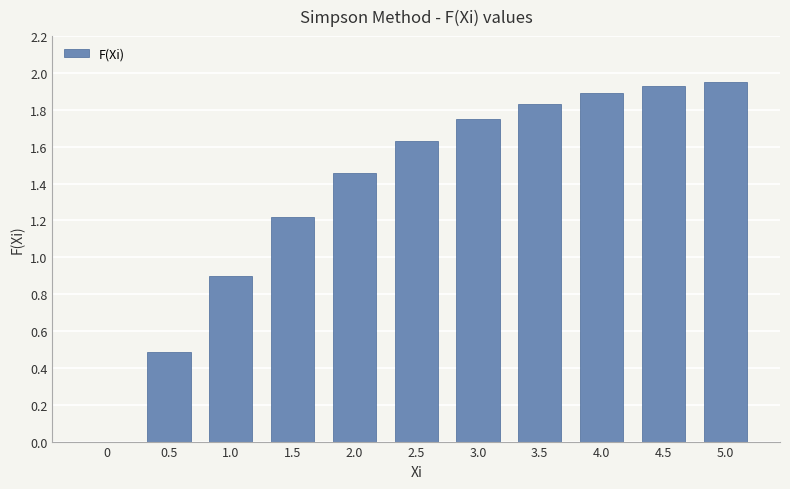

True or false: the data shows 2.2 at 2.5.

False